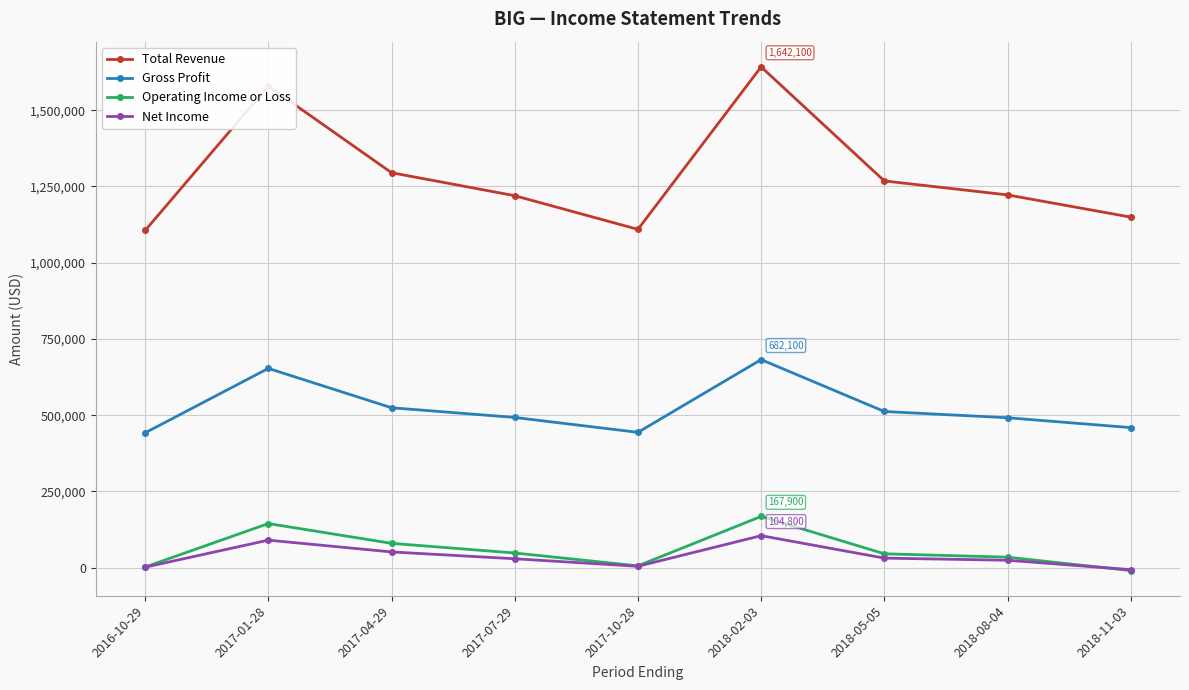

What is the average value of the Total Revenue series?

1287800